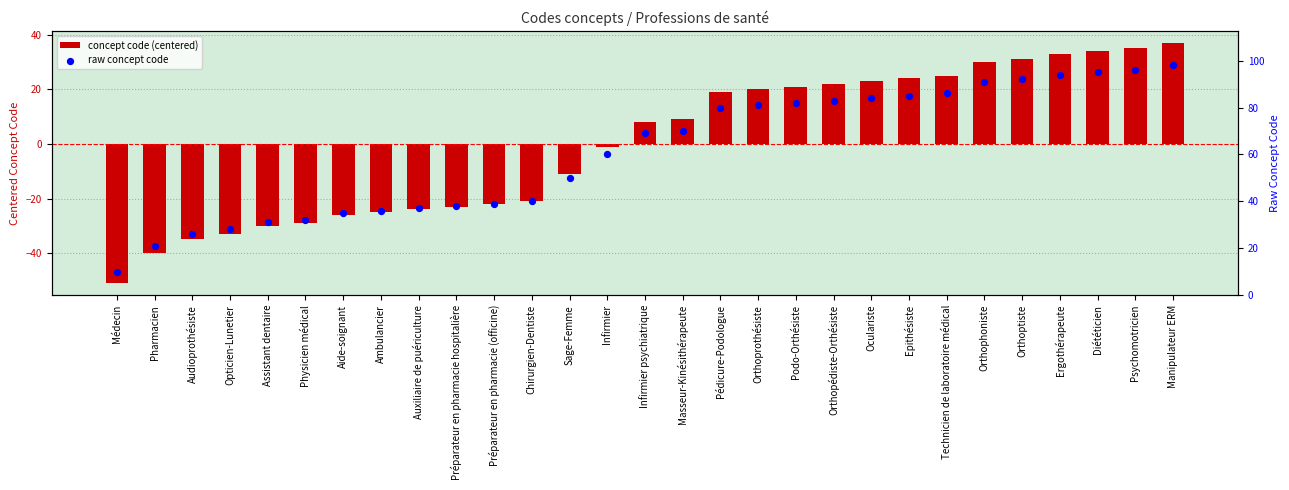

Which series contains the highest Y value?

raw concept code